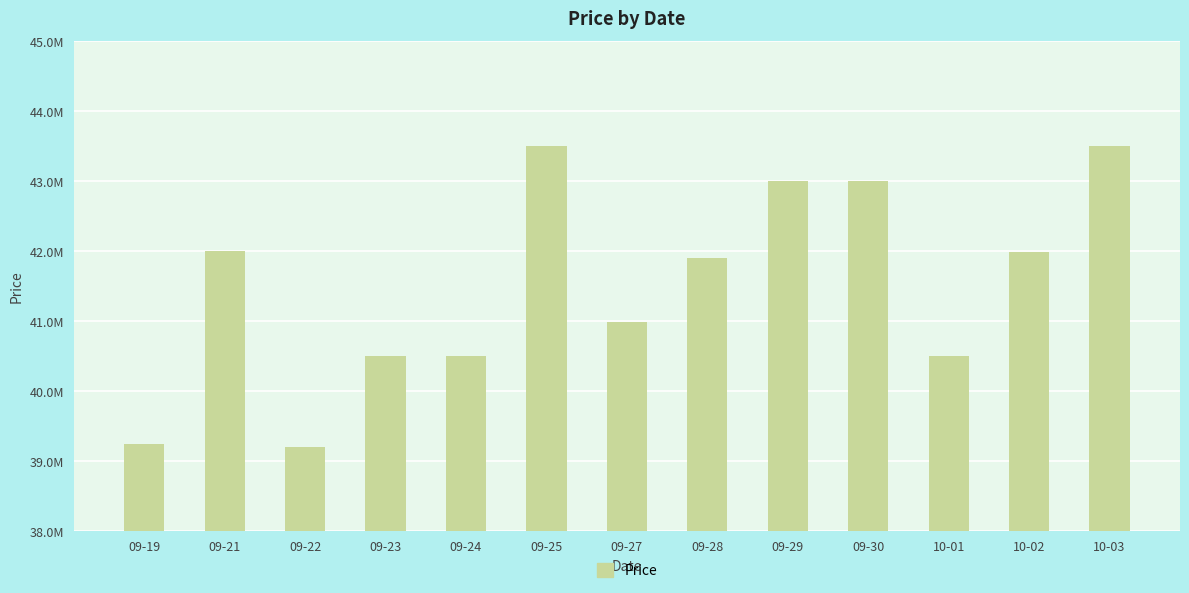

Reading right to left, transcribe all the data shown in this chart.

43500000	41989000	40500000	42999000	42999000	41899000	40989000	43500000	40500000	40500000	39200000	42000000	39240000